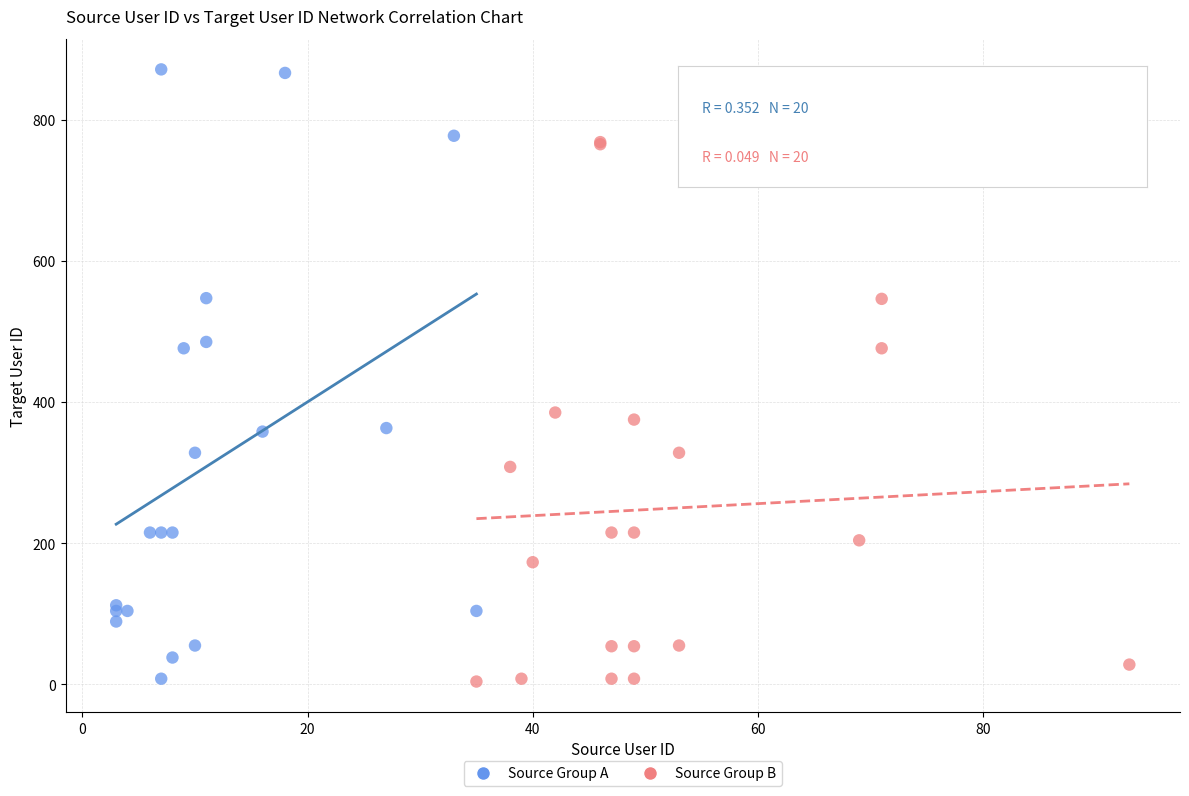

What are all the series names shown in the legend?

Source Group A, Source Group B